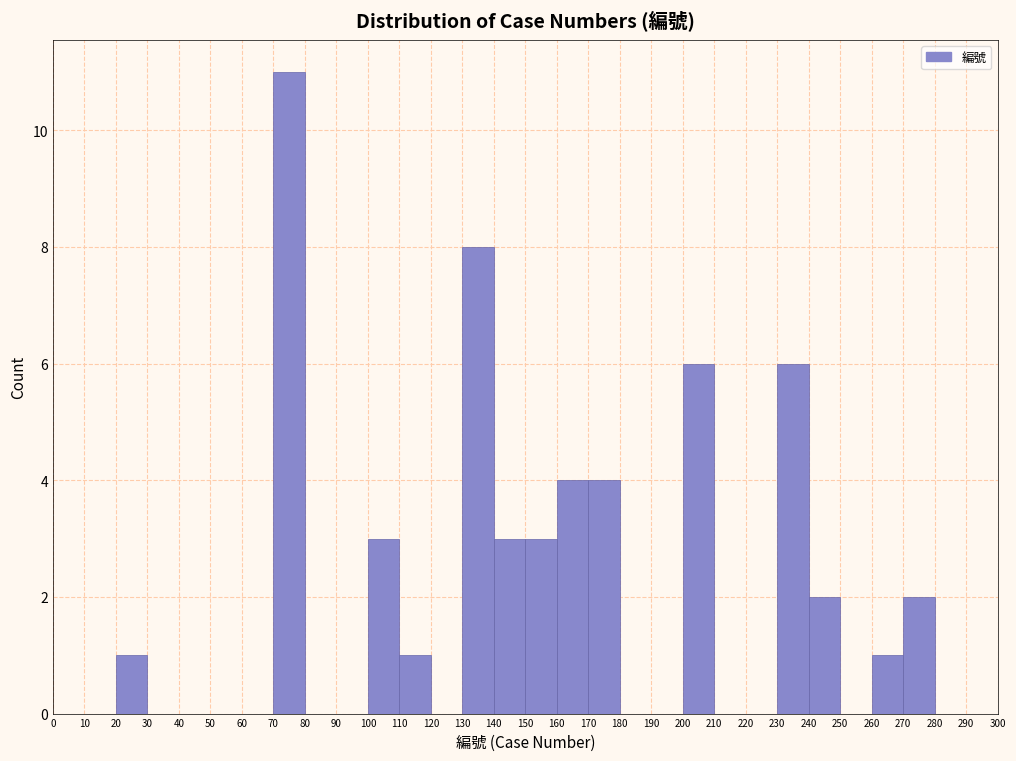

What is the height of the bar covering 70 to 80 on the x-axis? The values are not printed on the chart, so give them approximately, as read against the axis.

11